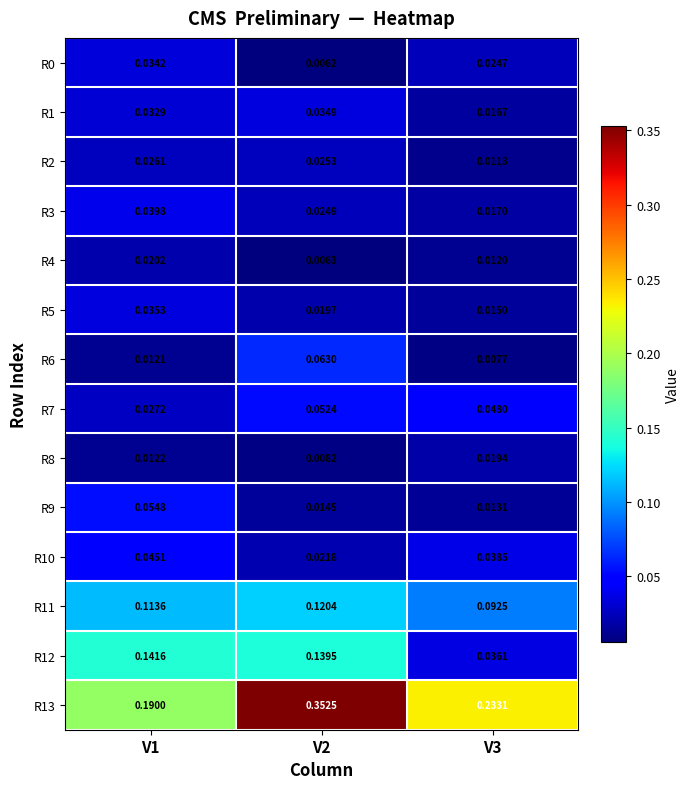

Count the number of data series in this chart.

14